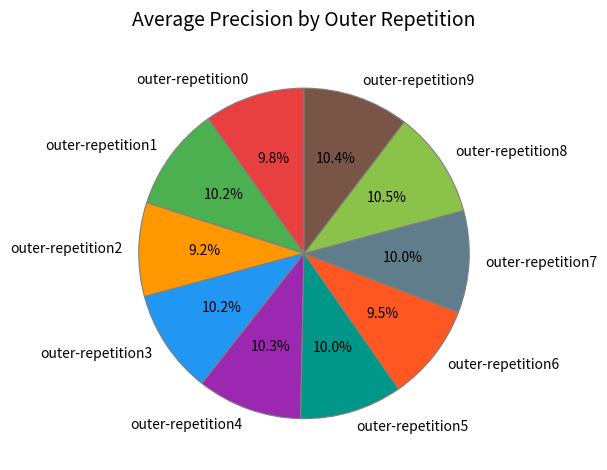

Count the number of slices in the pie.

10